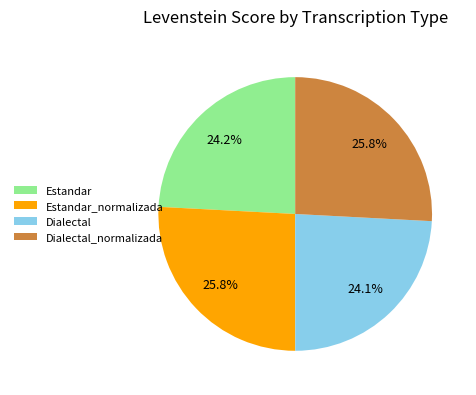

How many slices are in this pie chart?

4